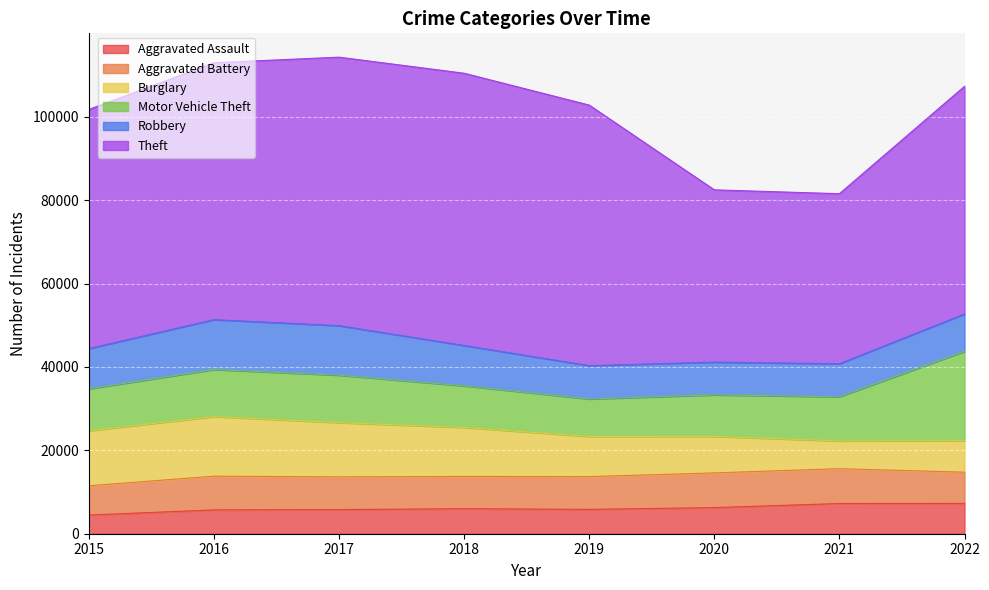

How many interior local valleys does the Robbery series have?

1